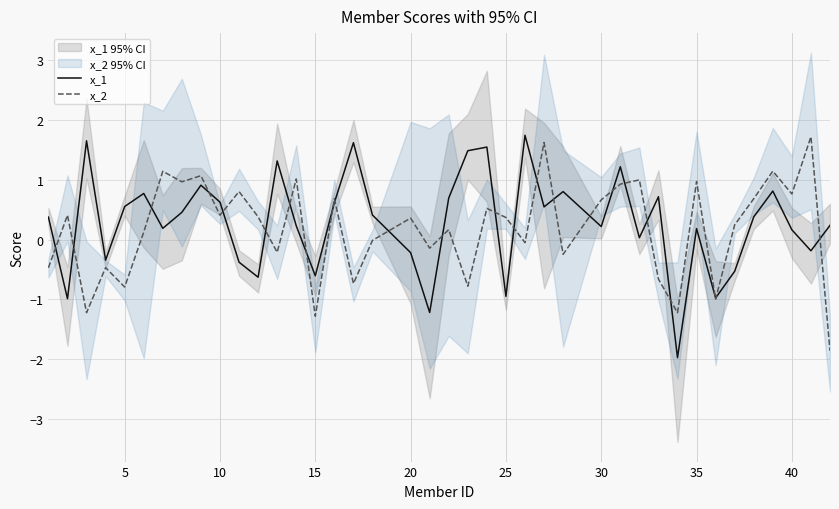

Which series has the largest range (max minus min)?

x_1